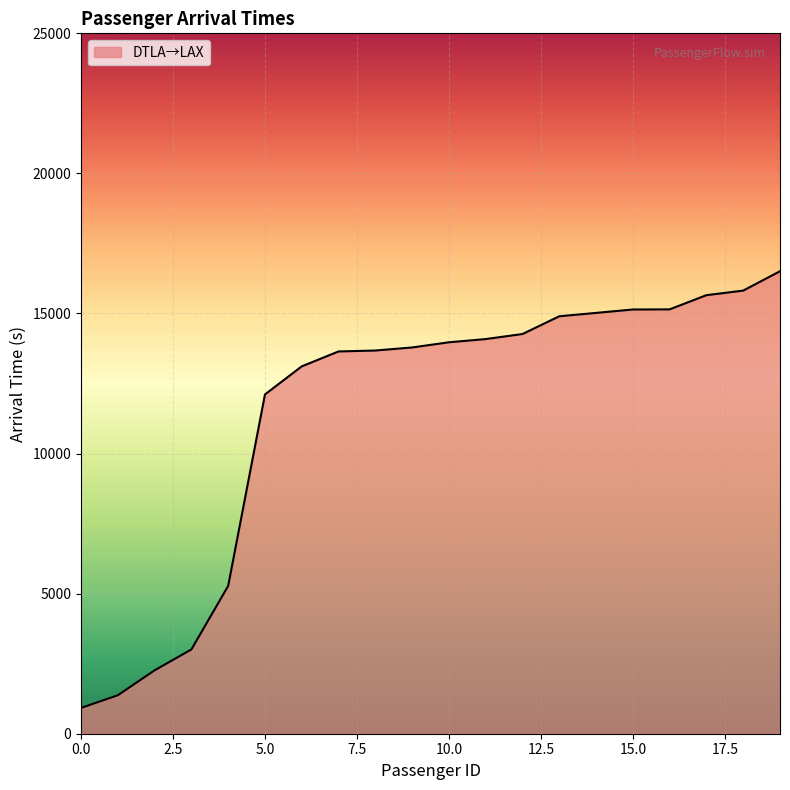

What is the greatest value displayed?

16508